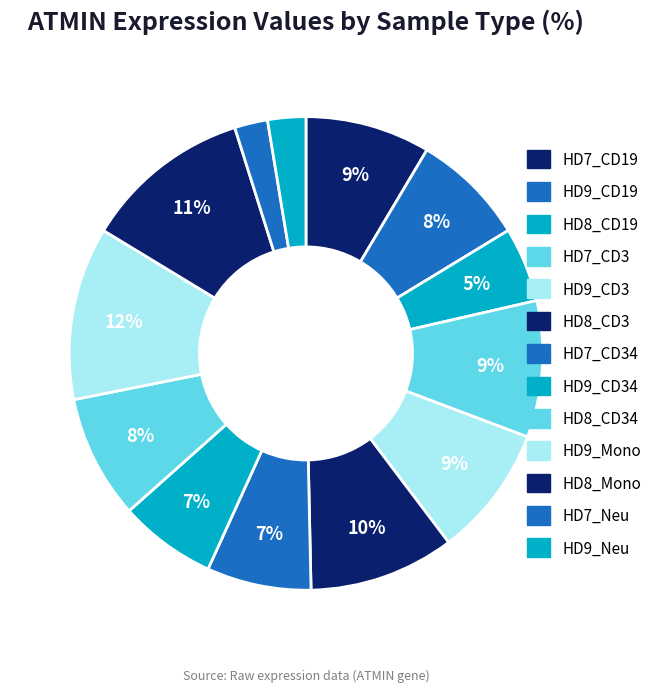

How many slices are in this pie chart?

13